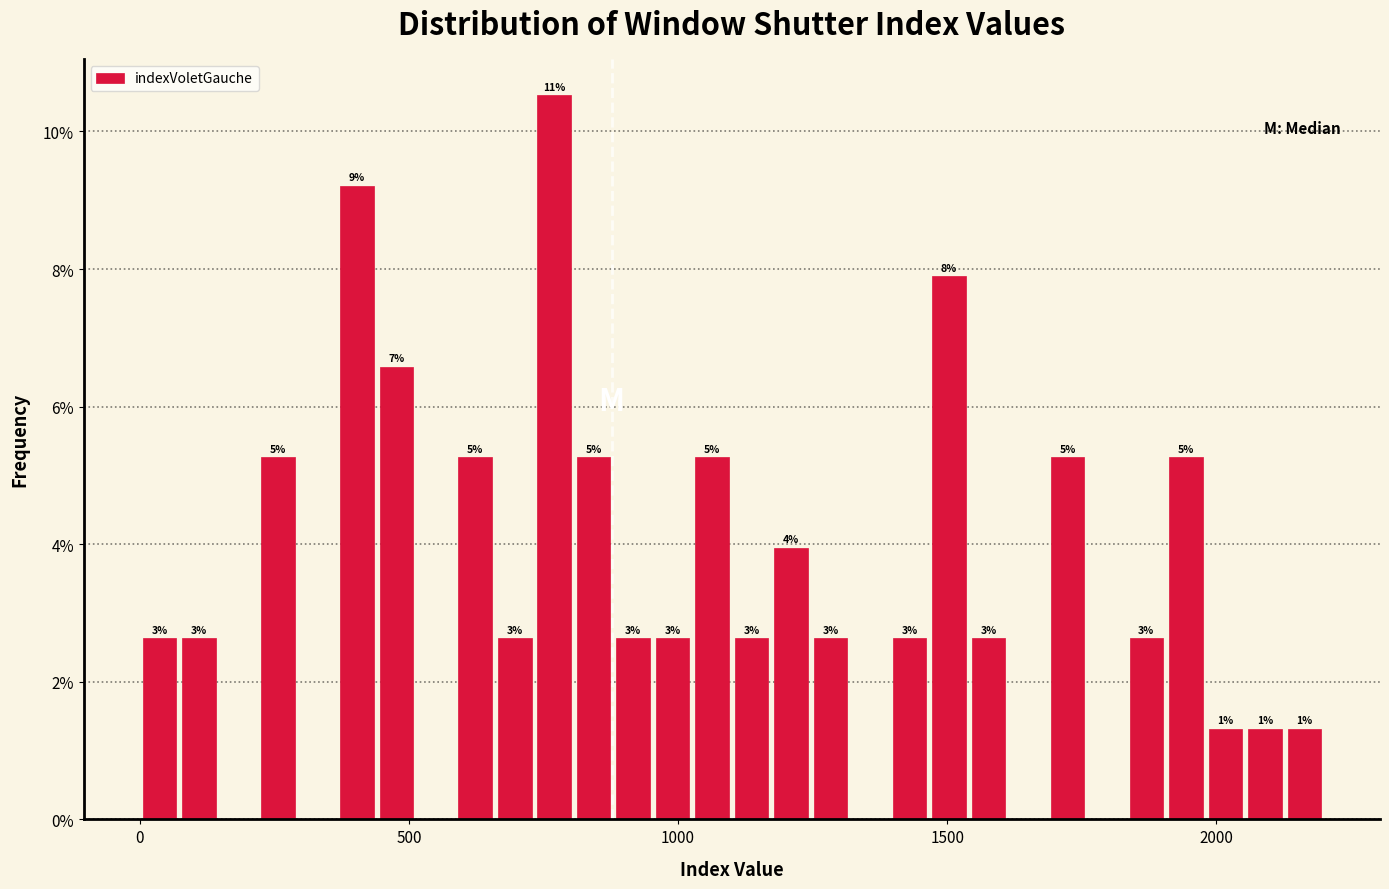

Around what value on the x-axis is the tallest bar? Give the approximate position of its centre, as read against the axis.

750